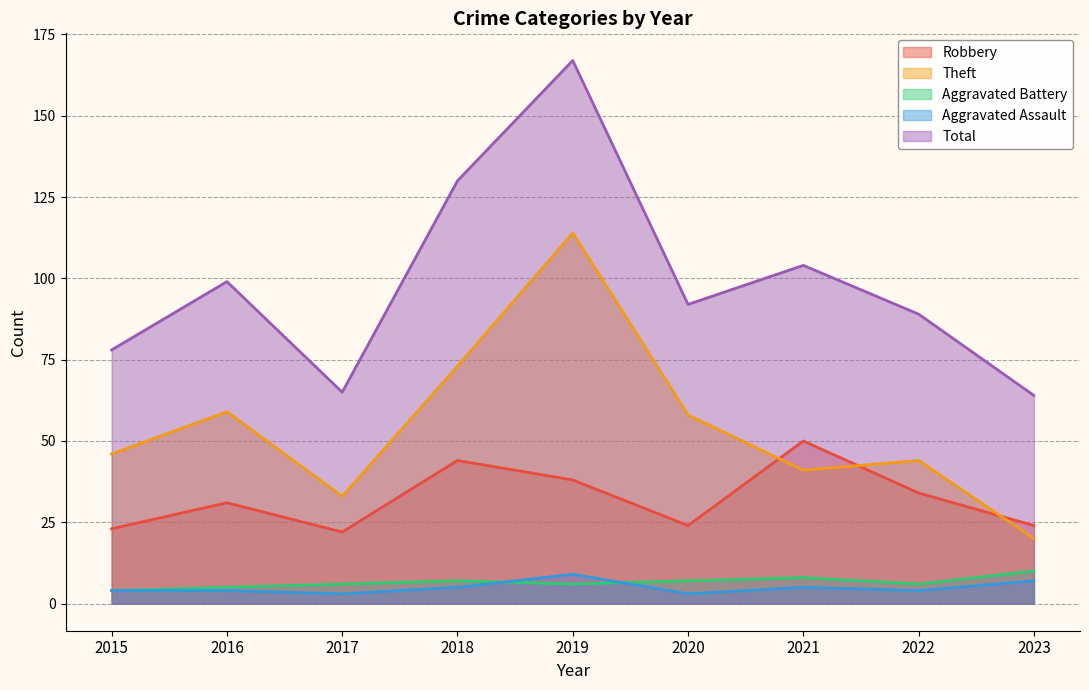

Where does the Theft series first go above 46?

2016